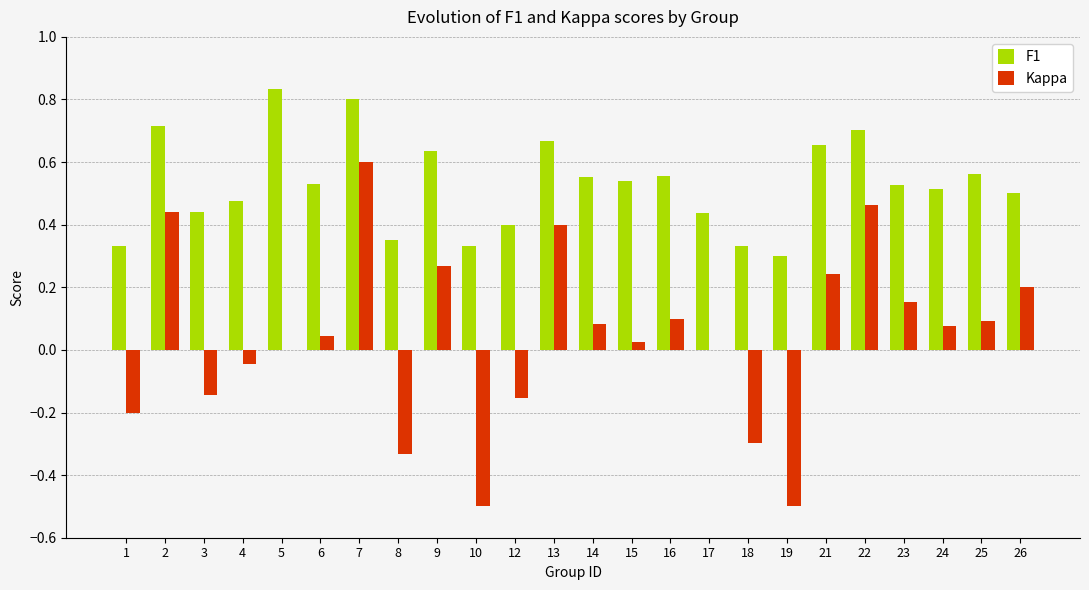

What is the sum of the F1 values at 16 and 1?

0.9